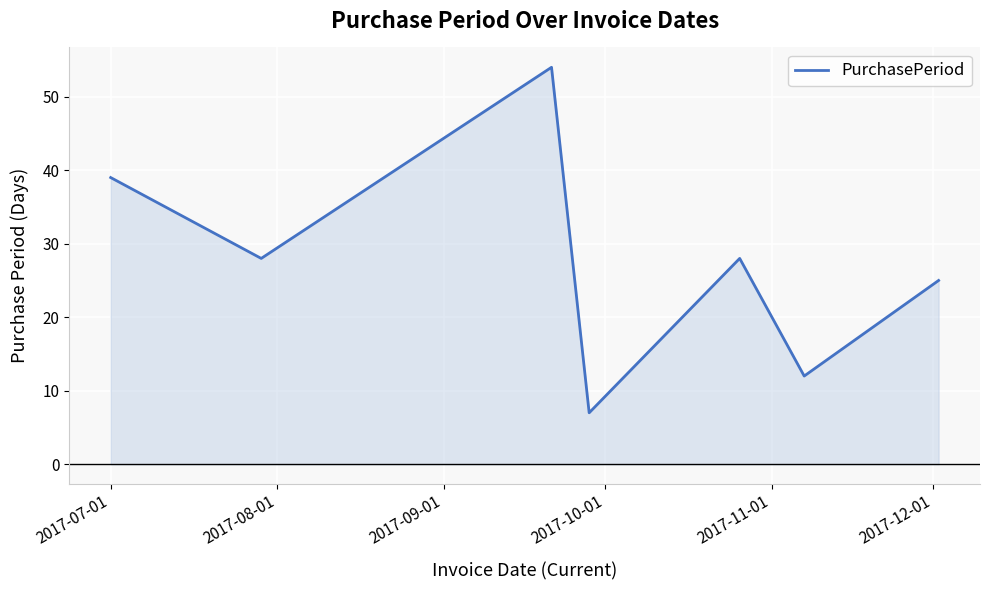

What is the sum of all values?

193